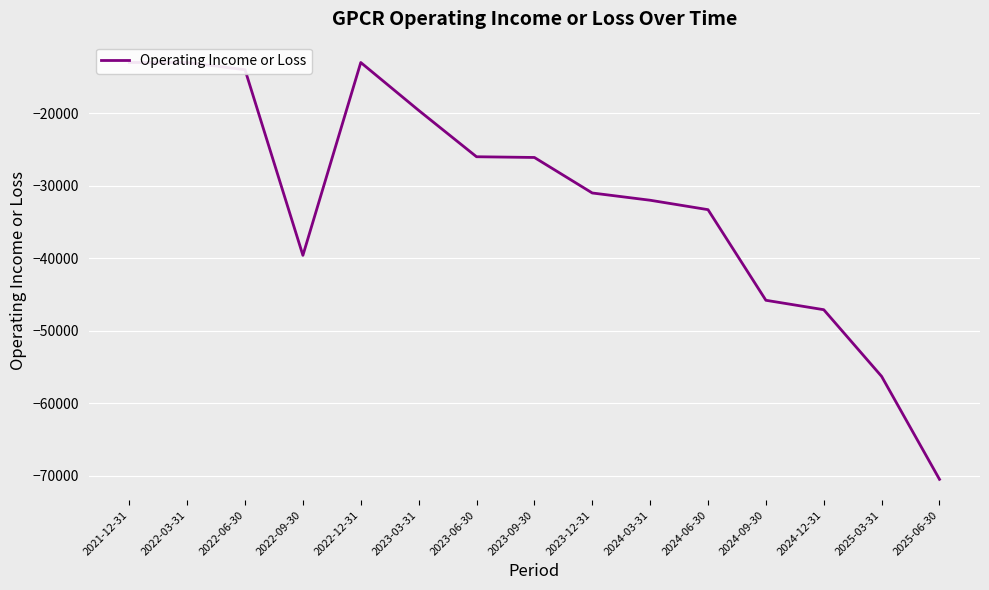

How many interior local valleys (lower than both neighbors) does the data have?

1